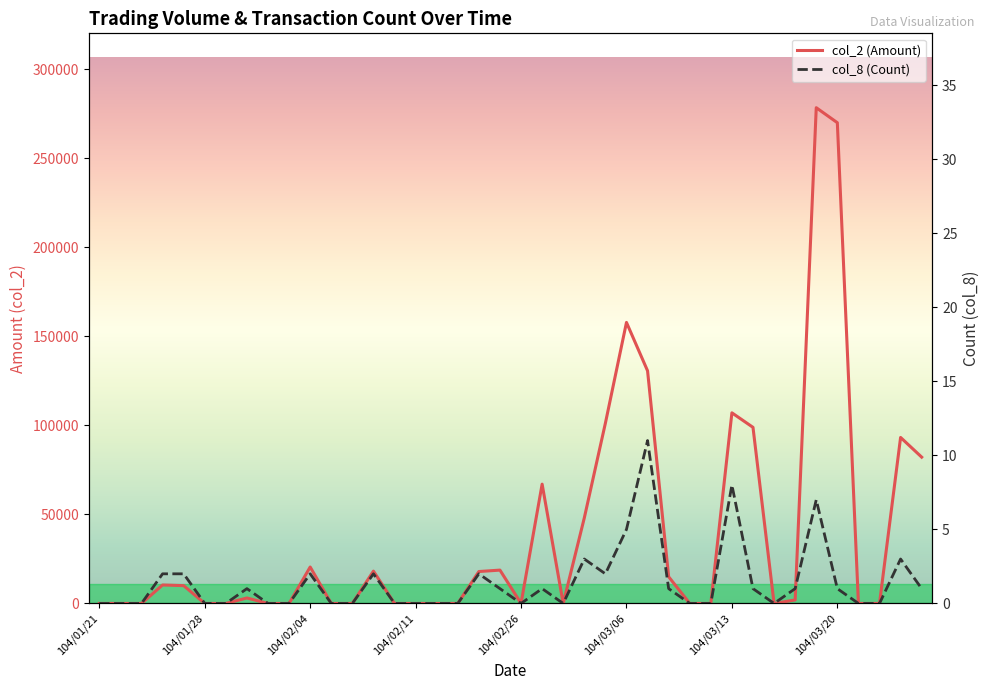

Reading right to left, what are all the values shown in this chart?

col_2 (Amount): 104/03/26=82170	104/03/25=93230	104/03/24=0	104/03/23=0	104/03/20=270000	104/03/19=278430	104/03/18=1960	104/03/17=0	104/03/16=98900	104/03/13=107060	104/03/12=0	104/03/11=0	104/03/10=14980	104/03/09=130650	104/03/06=157830	104/03/05=101240	104/03/04=48030	104/03/03=0	104/03/02=67000	104/02/26=0	104/02/25=18720	104/02/24=17920	104/02/13=0	104/02/12=0	104/02/11=0	104/02/10=0	104/02/09=18150	104/02/06=0	104/02/05=0	104/02/04=20460	104/02/03=0	104/02/02=0	104/01/30=3060	104/01/29=0	104/01/28=0	104/01/27=10000	104/01/26=10370	104/01/23=0	104/01/22=0	104/01/21=0
col_8 (Count): 104/03/26=1	104/03/25=3	104/03/24=0	104/03/23=0	104/03/20=1	104/03/19=7	104/03/18=1	104/03/17=0	104/03/16=1	104/03/13=8	104/03/12=0	104/03/11=0	104/03/10=1	104/03/09=11	104/03/06=5	104/03/05=2	104/03/04=3	104/03/03=0	104/03/02=1	104/02/26=0	104/02/25=1	104/02/24=2	104/02/13=0	104/02/12=0	104/02/11=0	104/02/10=0	104/02/09=2	104/02/06=0	104/02/05=0	104/02/04=2	104/02/03=0	104/02/02=0	104/01/30=1	104/01/29=0	104/01/28=0	104/01/27=2	104/01/26=2	104/01/23=0	104/01/22=0	104/01/21=0